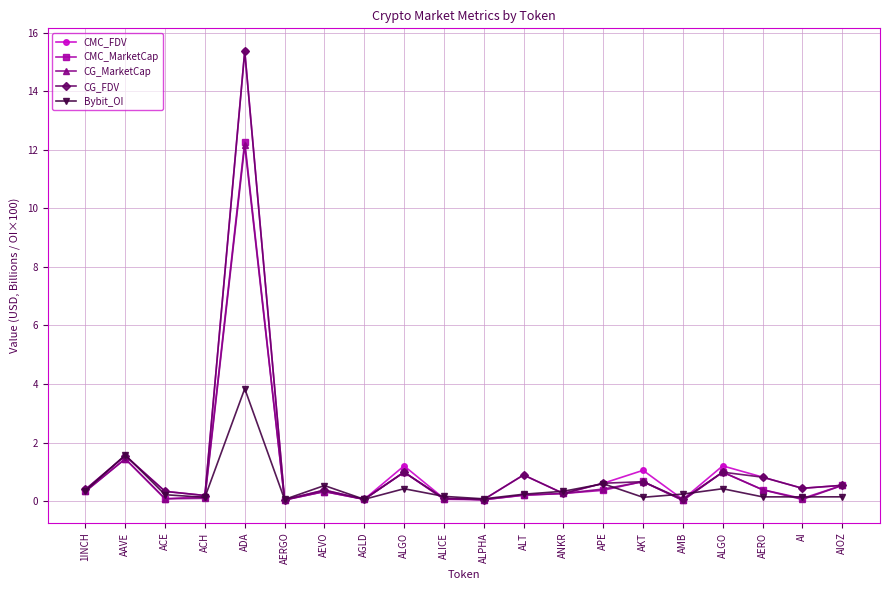

Which series has the widest spread of values?

CMC_FDV